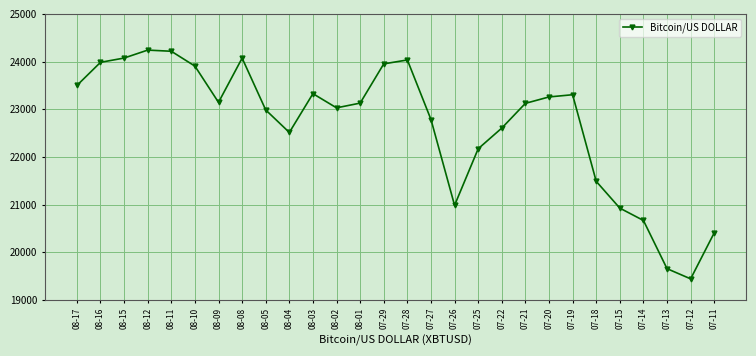

At which label does the data first exceed 23129?

08-17